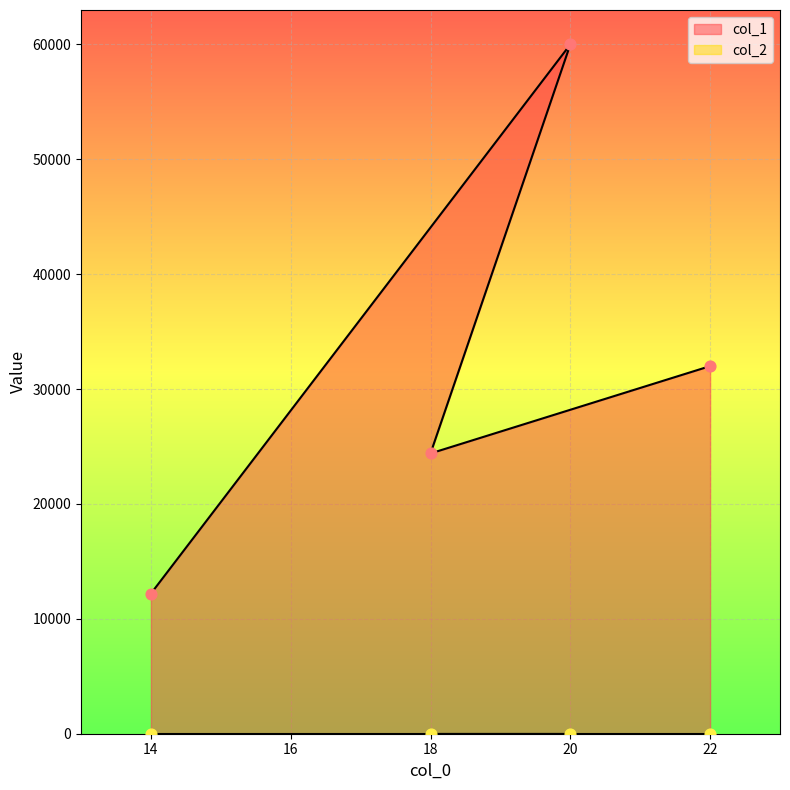

Which has a higher value, 14 or 22?

22